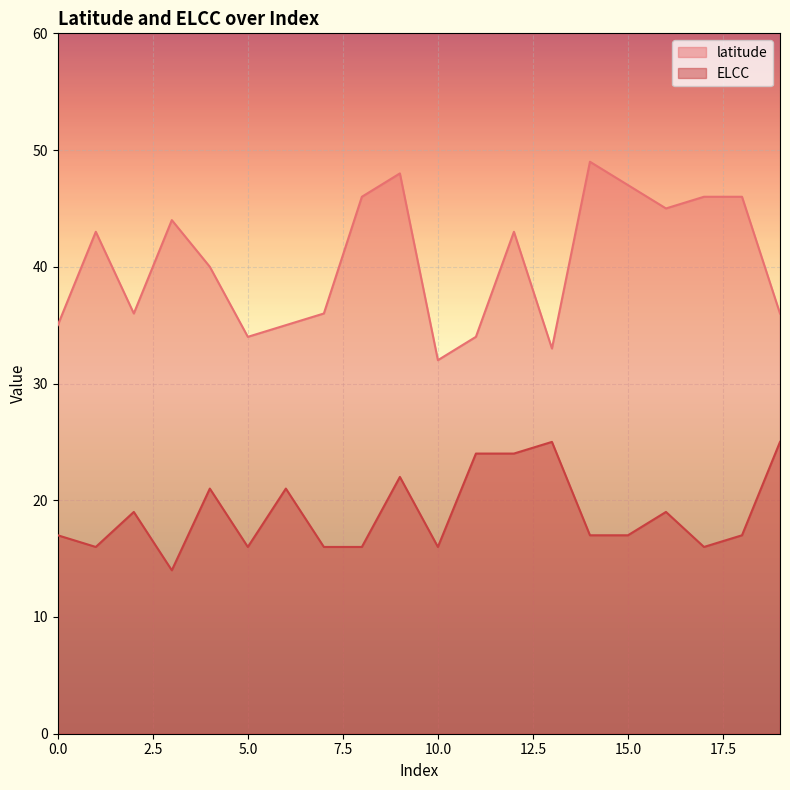

Which series has the widest spread of values?

latitude